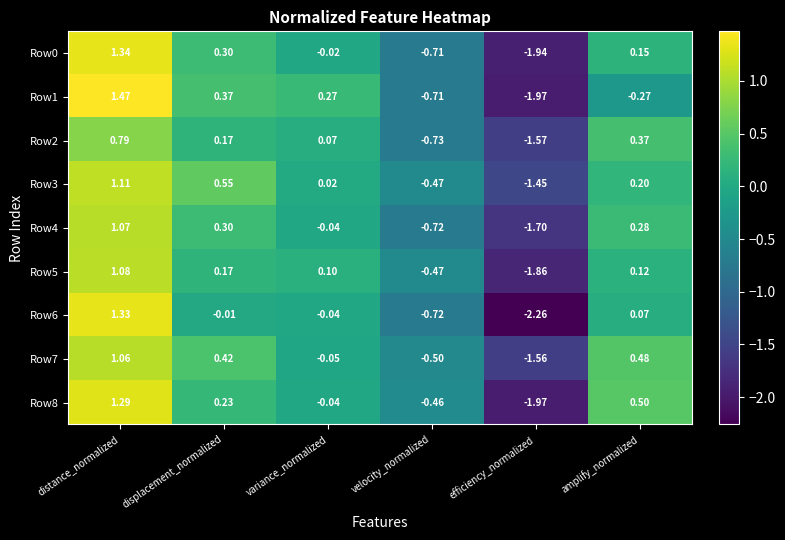

Rank the categories by Row8 value from highest to lowest.

distance_normalized, amplify_normalized, displacement_normalized, variance_normalized, velocity_normalized, efficiency_normalized